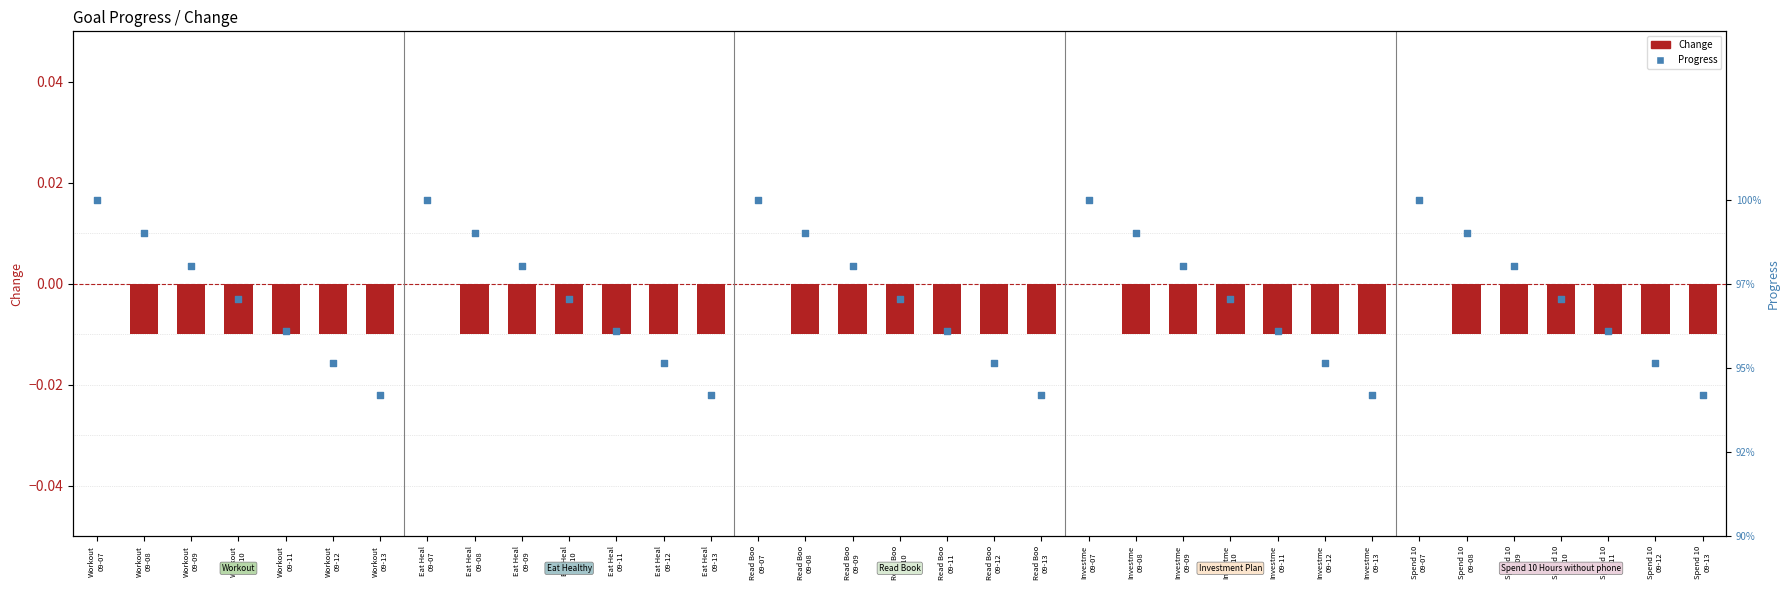

Which series contains the highest Y value?

Progress